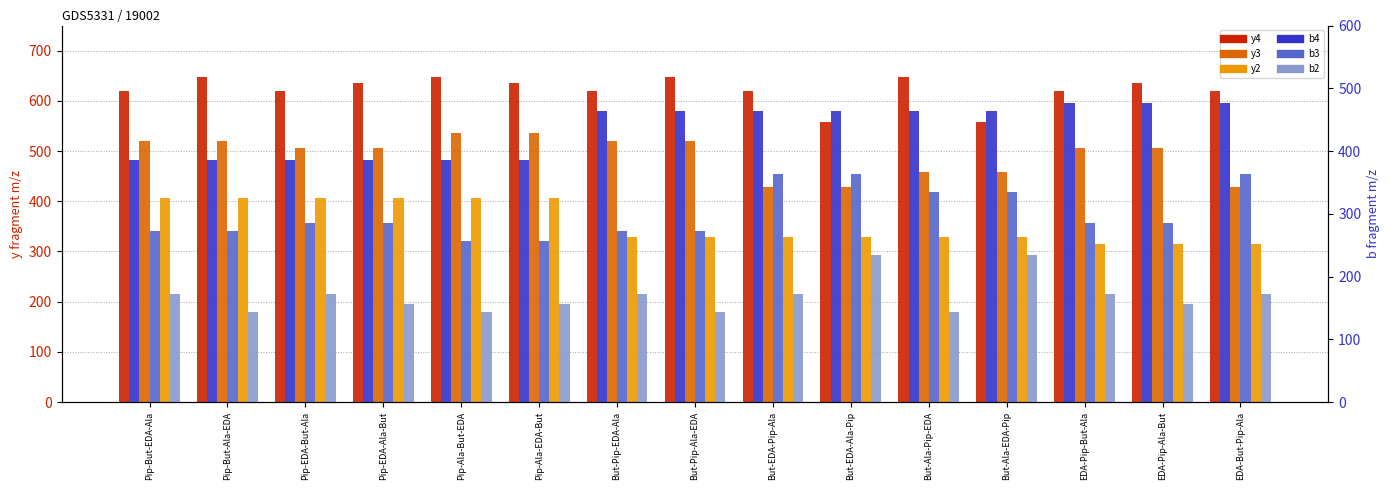

Which has a higher value, But-EDA-Ala-Pip or EDA-Pip-But-Ala?

EDA-Pip-But-Ala